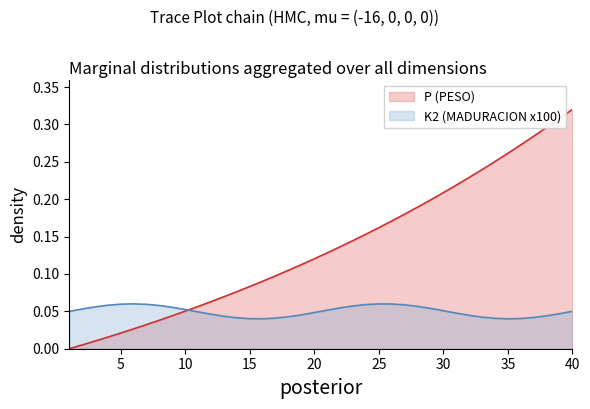

Which series has the largest total across all categories?

P (PESO)